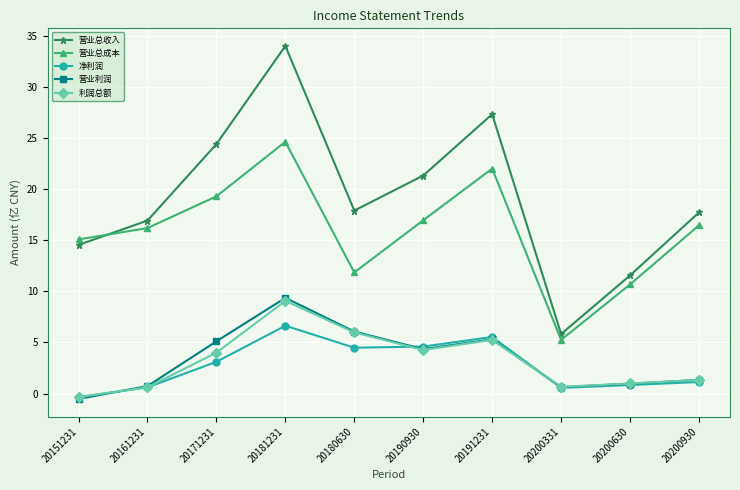

How many positive values does the 净利润 series have?

9